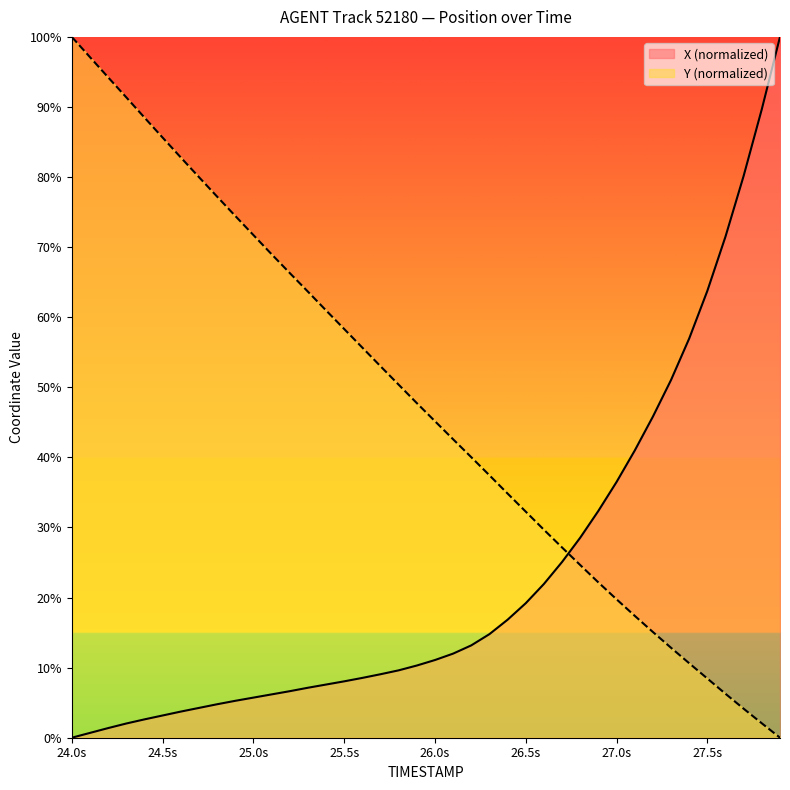

How many distinct data groups are displayed?

2